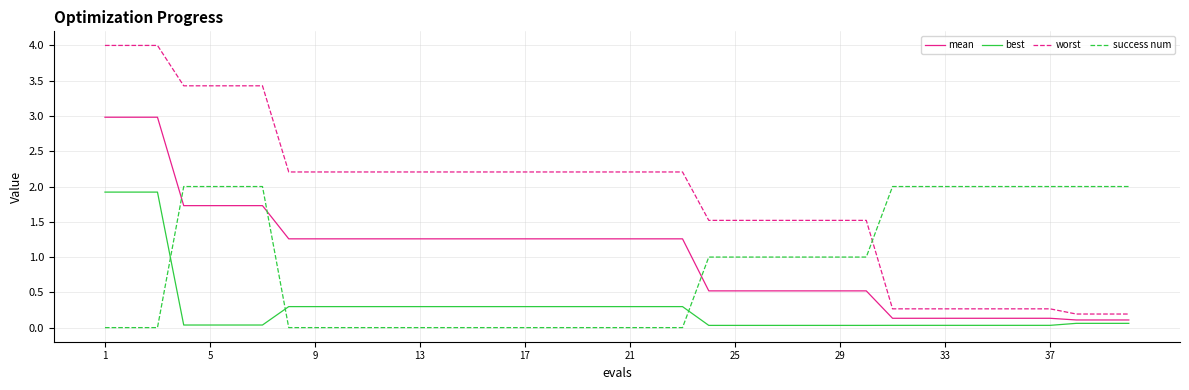

Which series has the largest range (max minus min)?

worst